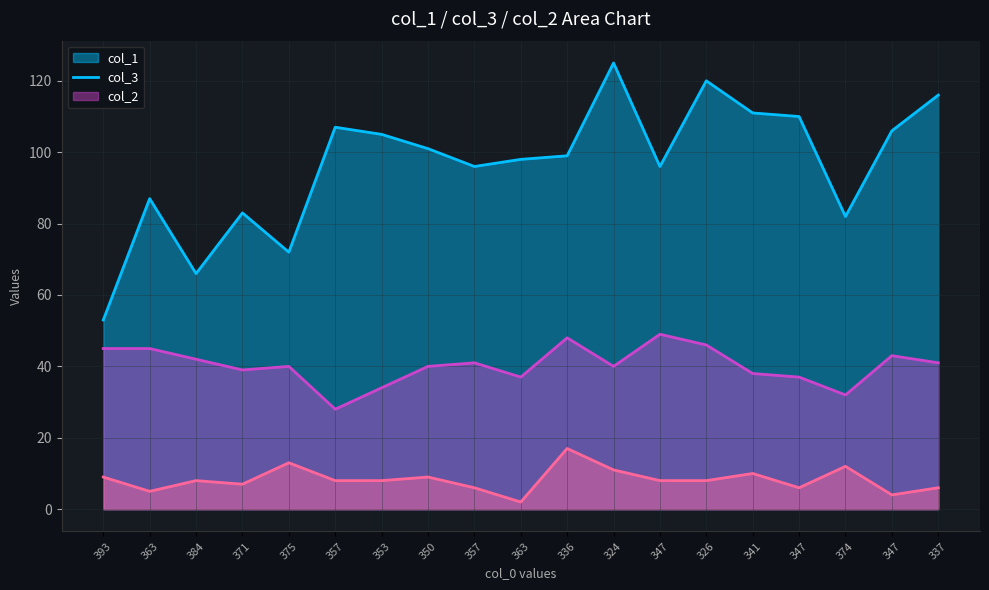

What is the label of the 8th point from the right?

324